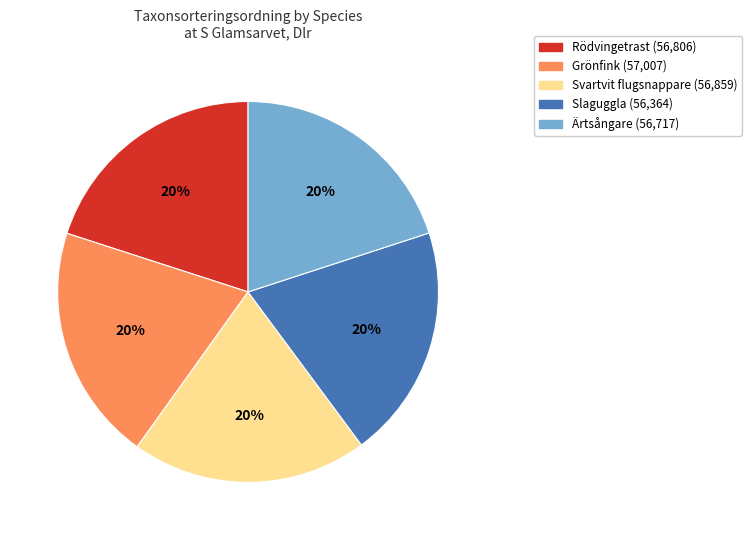

Is Rödvingetrast the majority of the pie?

No